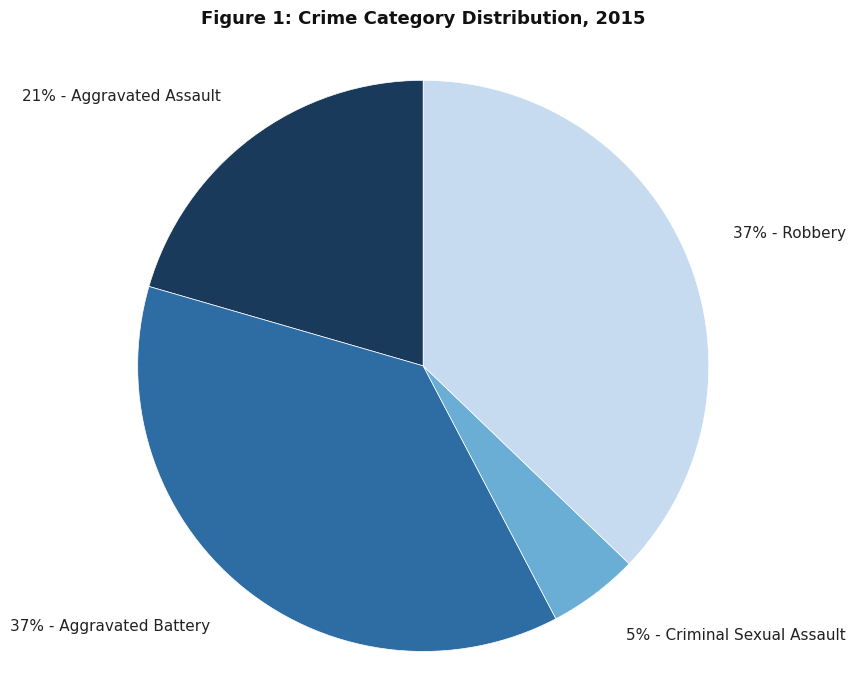

What percentage is the 5% - Criminal Sexual Assault slice, to the nearest percent?

5%